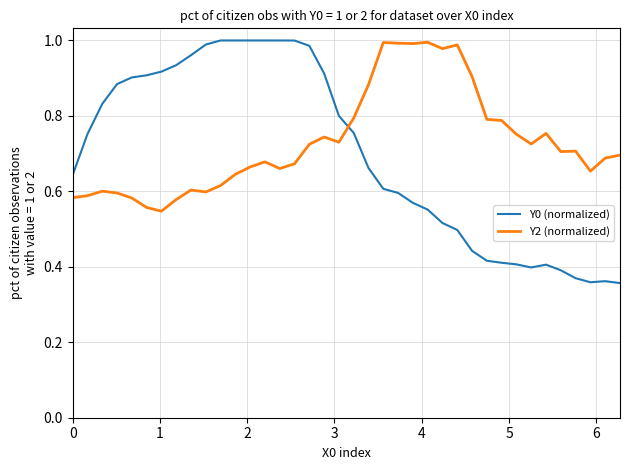

Which series has the largest range (max minus min)?

Y0 (normalized)